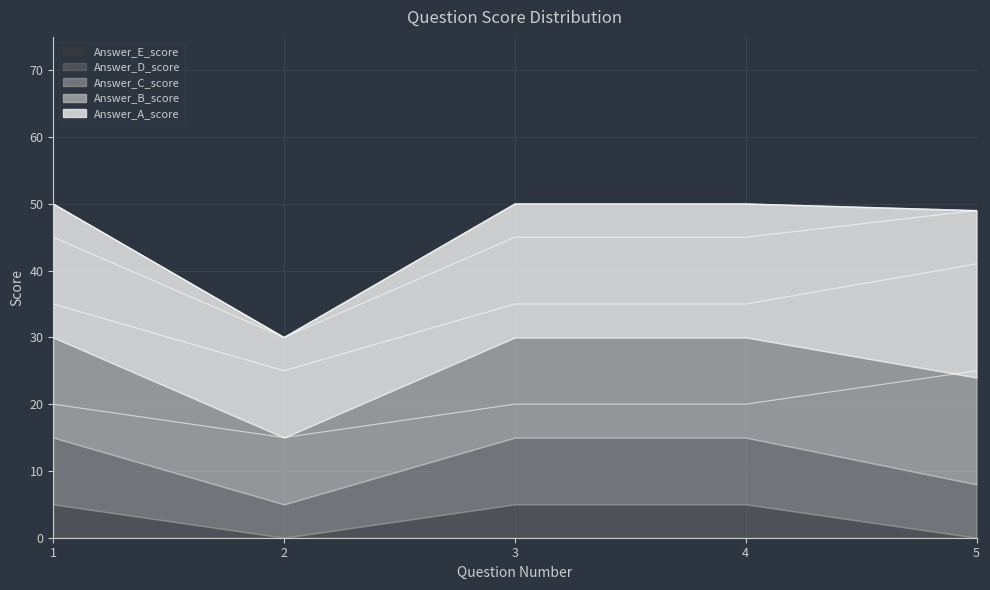

Count the number of categories in the chart.

5